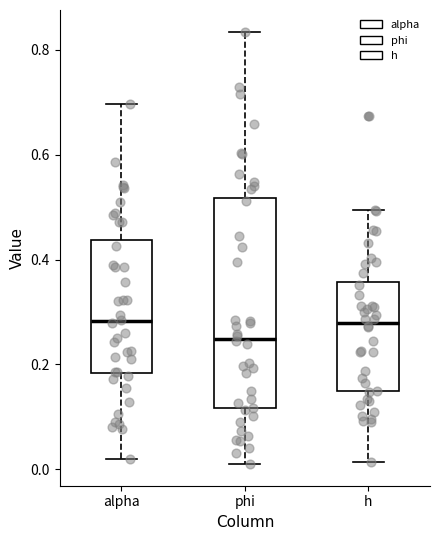

Reading left to right, read every box against the y-axis: the position of its median line, the range the box covers, and the ends of its whiskers. The values are not printed on the chart, so give them approximately, as read against the axis.

alpha: median 0.28, box 0.18 to 0.44, whiskers 0.02 to 0.70
phi: median 0.24, box 0.12 to 0.52, whiskers 0.00 to 0.84
h: median 0.28, box 0.14 to 0.36, whiskers 0.02 to 0.50